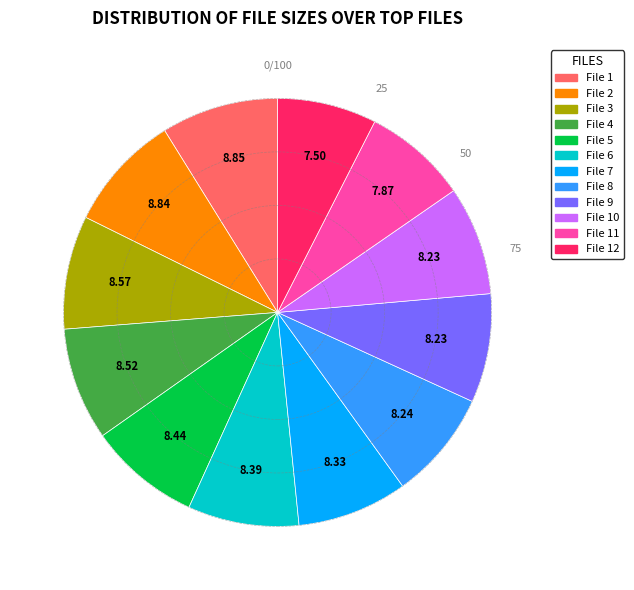

Does any single category account for the majority?

No